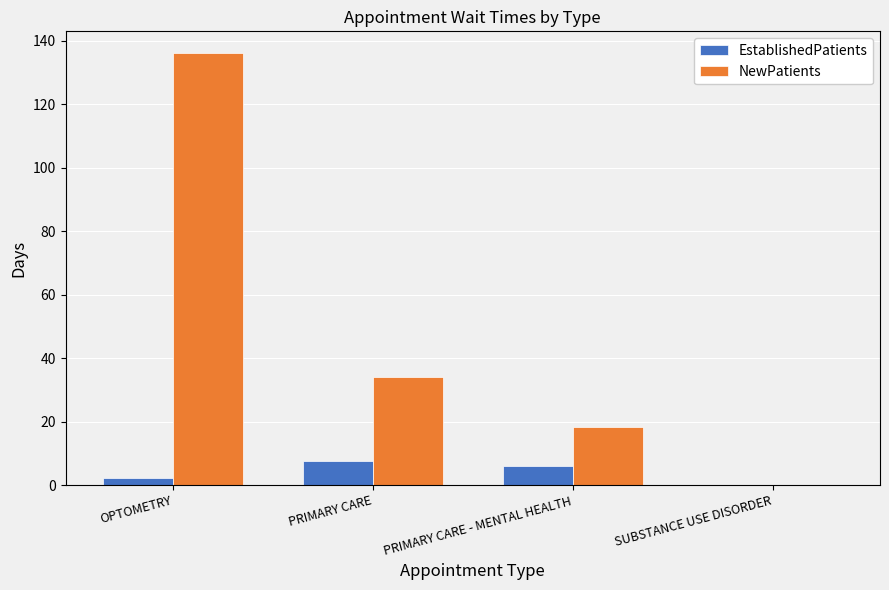

At which category is the sum across all series the highest?

OPTOMETRY